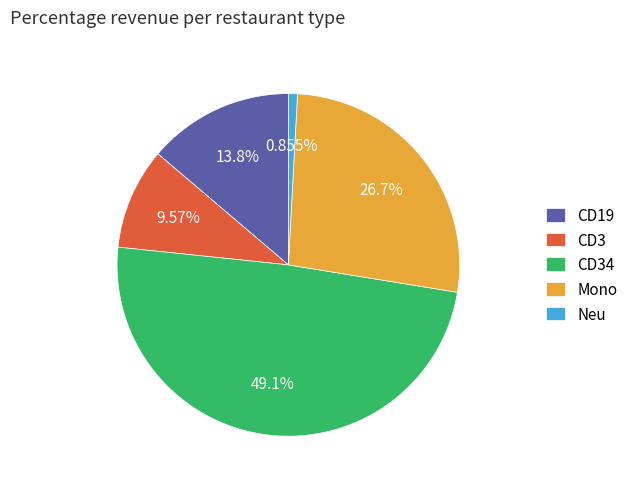

Between CD3 and CD34, which is larger?

CD34